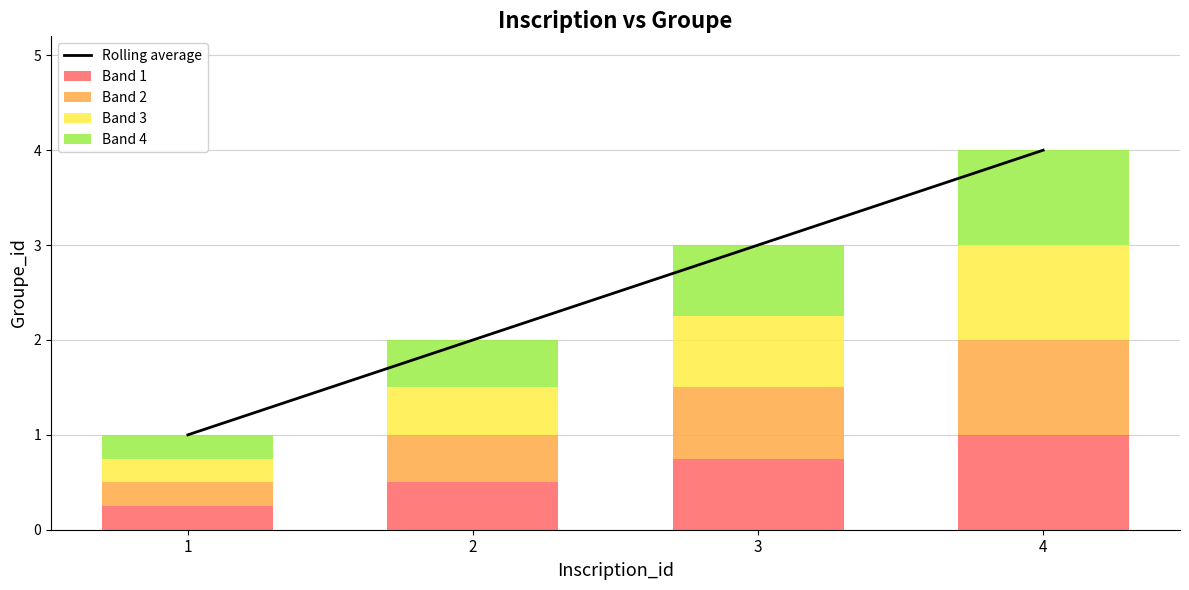

Count the number of values greater than 3.

1